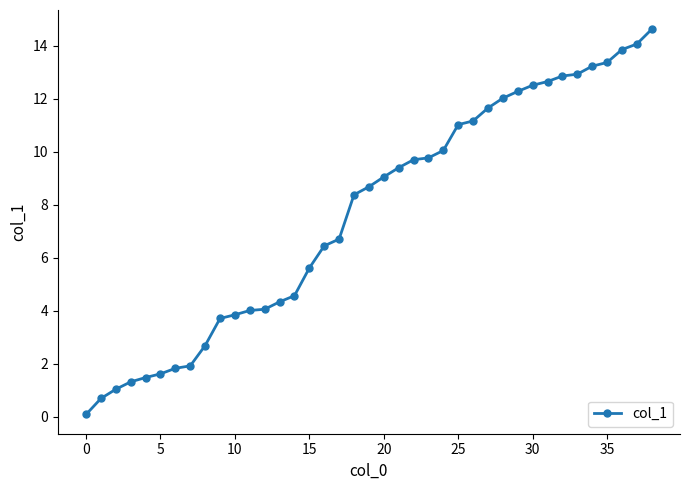

What is the average value?

7.7